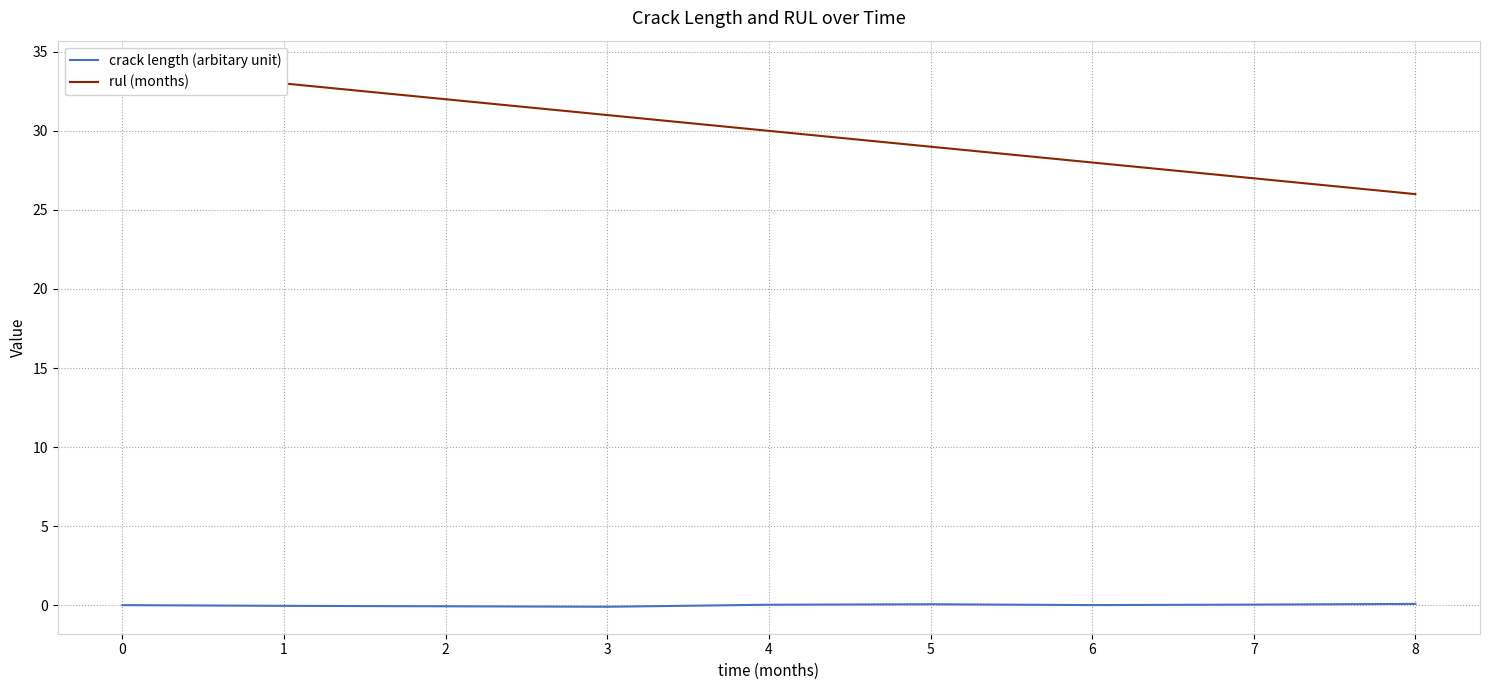

Reading left to right, transcribe all the data shown in this chart.

crack length (arbitary unit): 0=0.0	1=-0.0	2=-0.1	3=-0.1	4=0.0	5=0.1	6=0.0	7=0.0	8=0.1
rul (months): 0=34.0	1=33.0	2=32.0	3=31.0	4=30.0	5=29.0	6=28.0	7=27.0	8=26.0